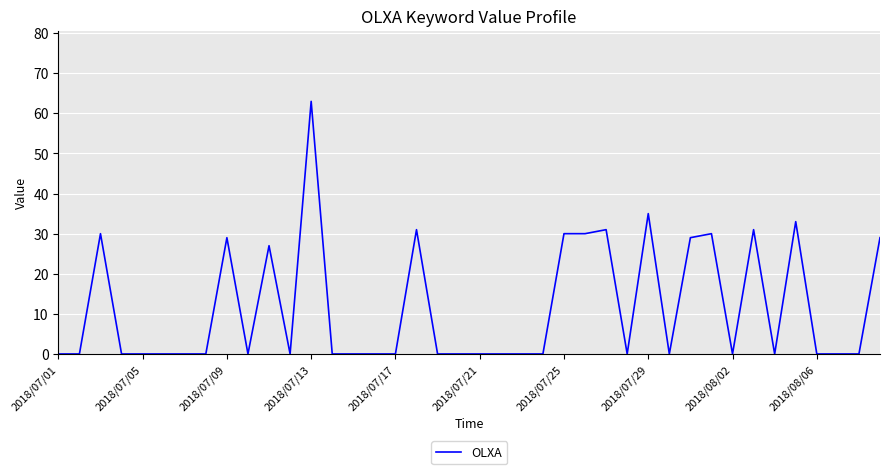

Reading left to right, extract all data points from this chart.

0	0	30	0	0	0	0	0	29	0	27	0	63	0	0	0	0	31	0	0	0	0	0	0	30	30	31	0	35	0	29	30	0	31	0	33	0	0	0	29